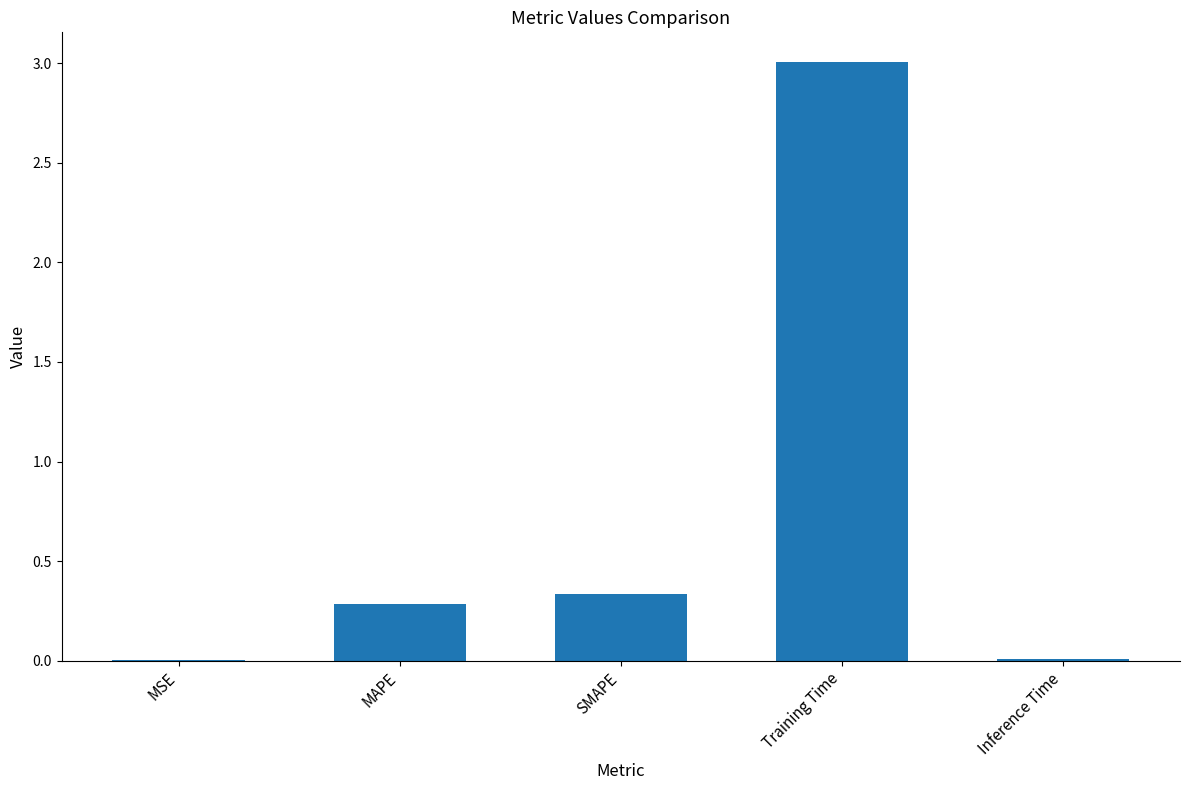

The value at Training Time is 3.0. True or false?

True